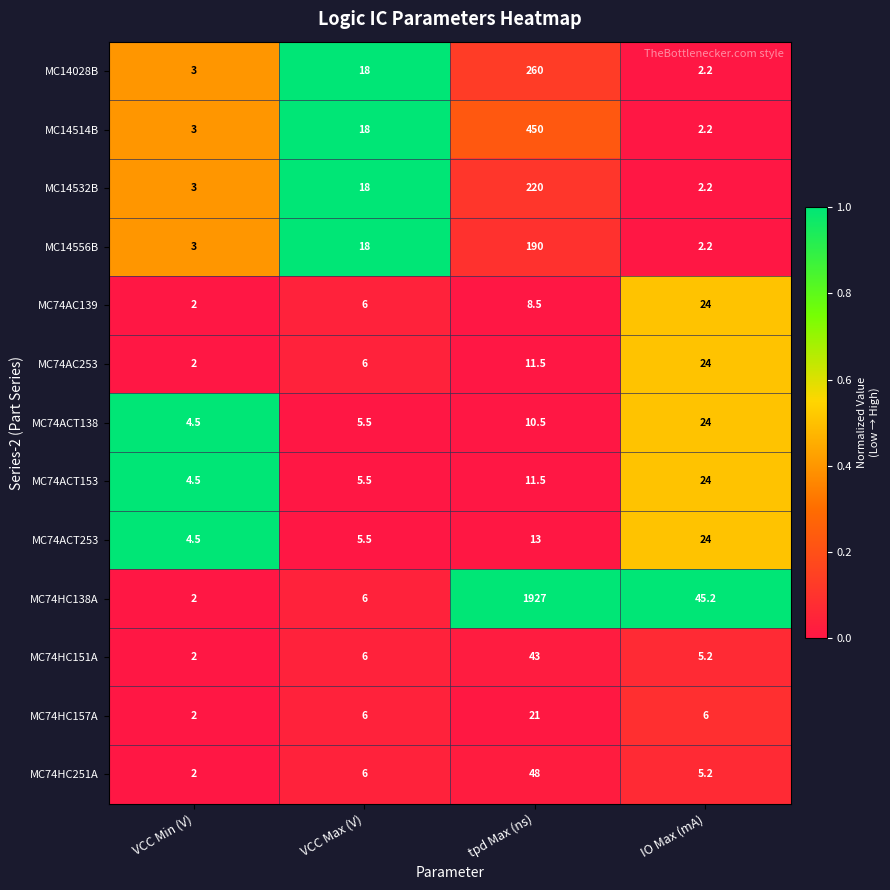

List the labels in order of MC14028B value, smallest first.

IO Max (mA), VCC Min (V), VCC Max (V), tpd Max (ns)